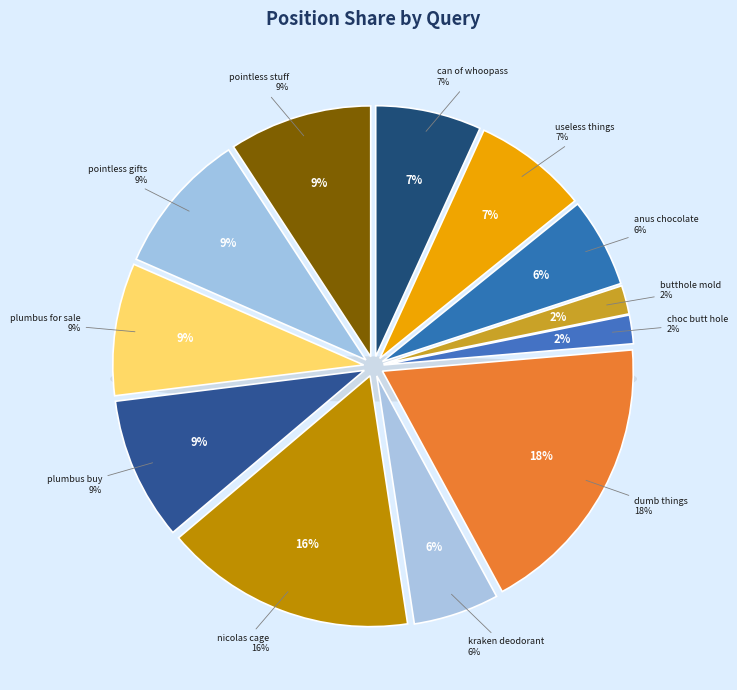

Is it true that pointless gifts is 9% of the pie?

True